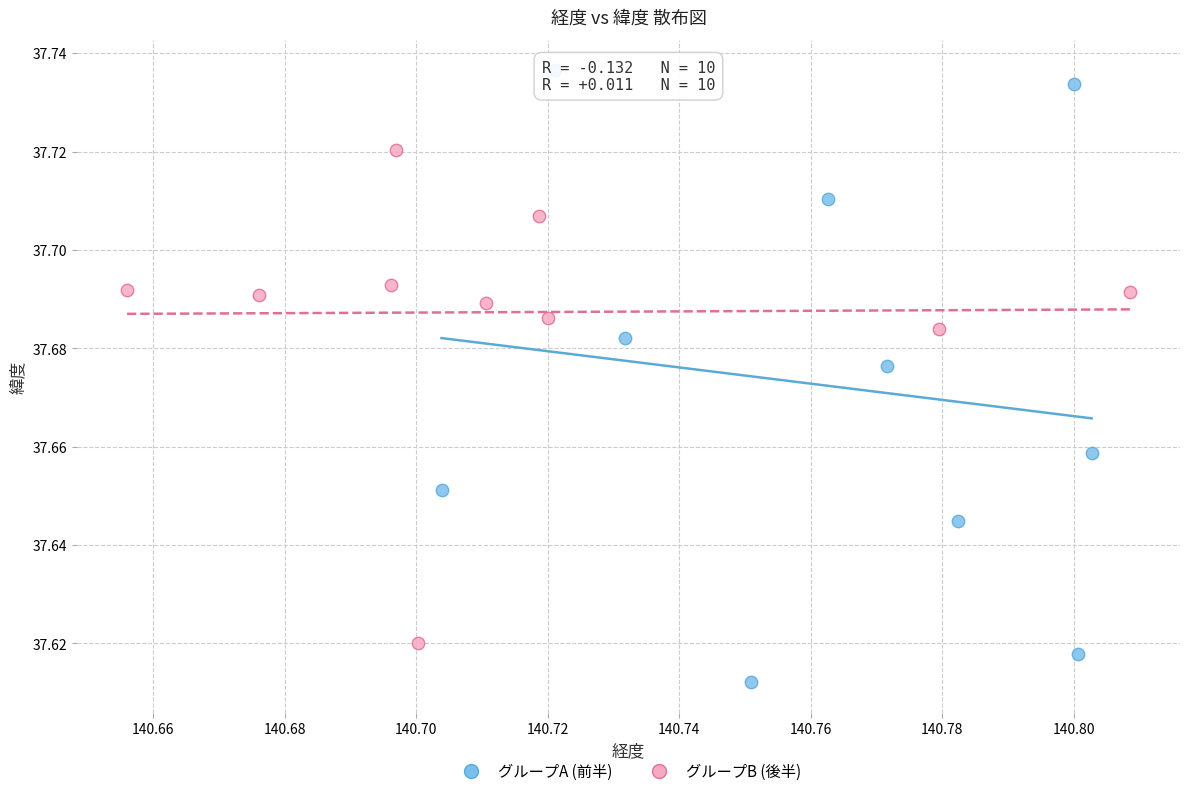

Which series reaches the minimum Y coordinate?

グループA (前半)